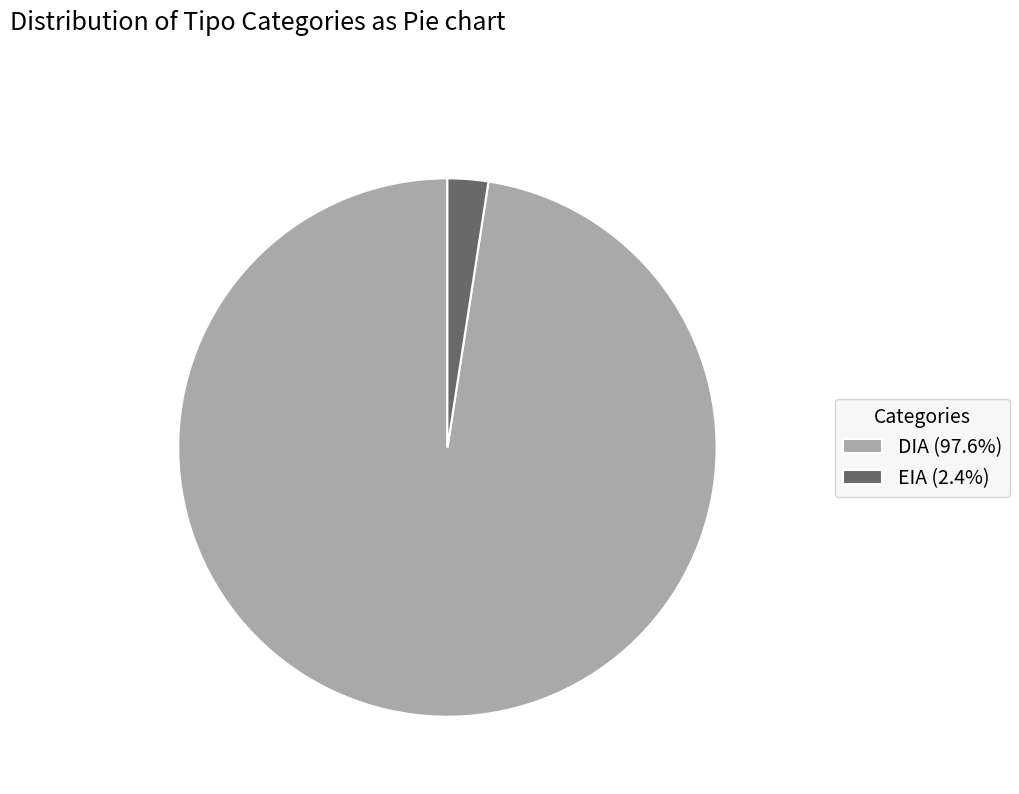

Is the sum of EIA (2.4%) and DIA (97.6%) greater than half?

Yes